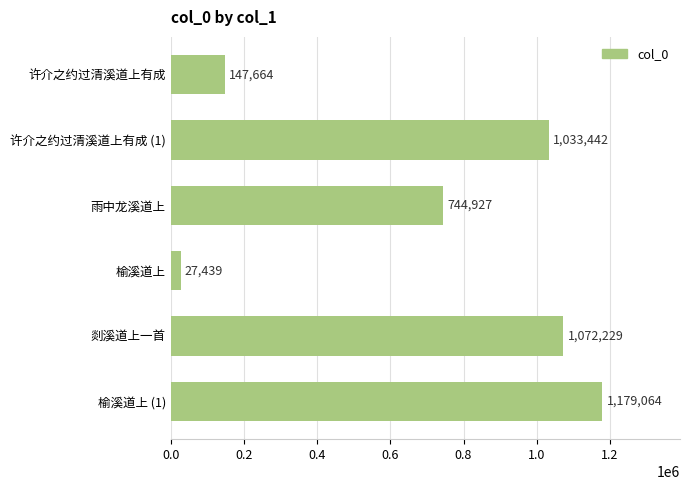

What is the minimum value shown in the chart?

27439